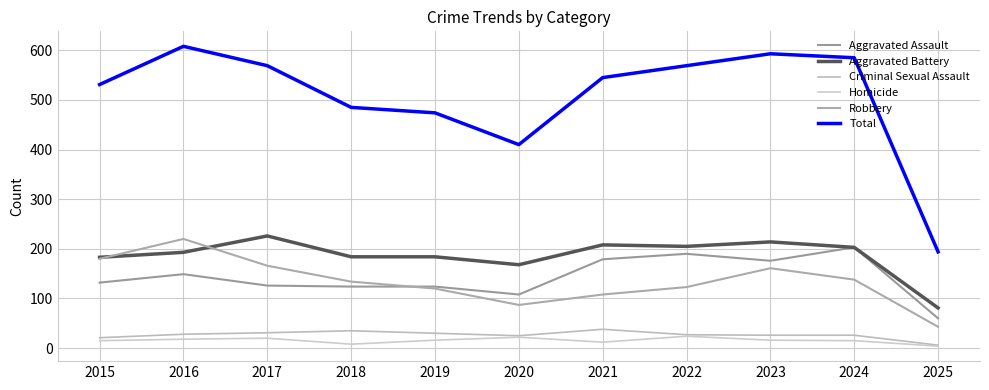

Does the chart display data point markers on the line(s)?

No